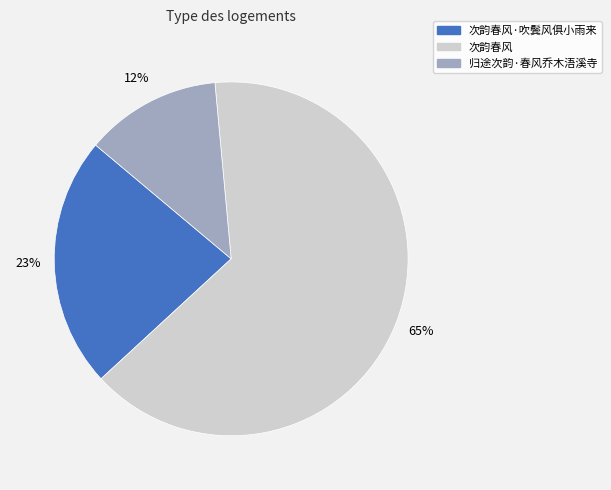

To the nearest percent, what is the average slice percentage?

33%